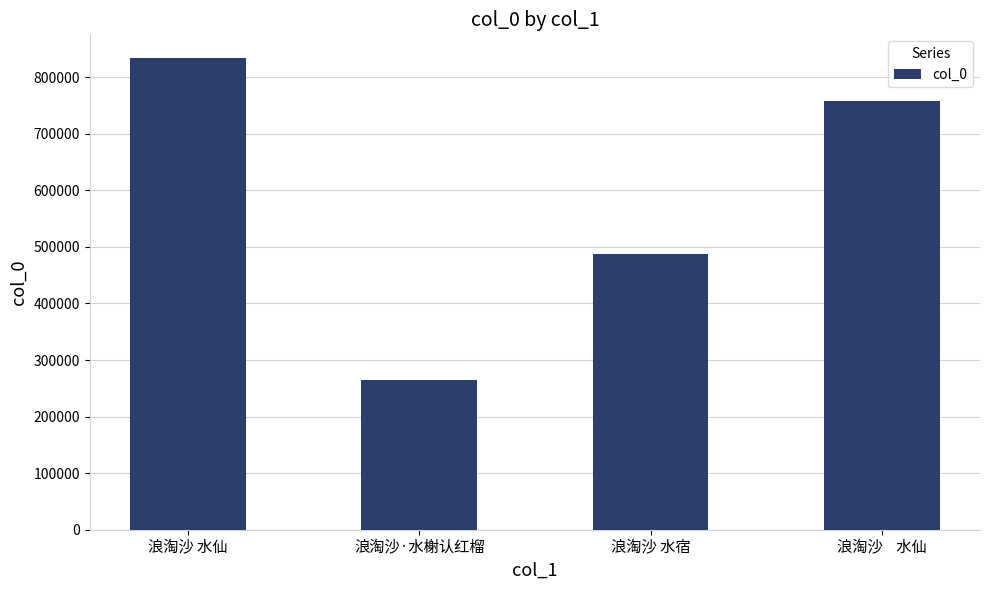

How many values are below 758806?

2